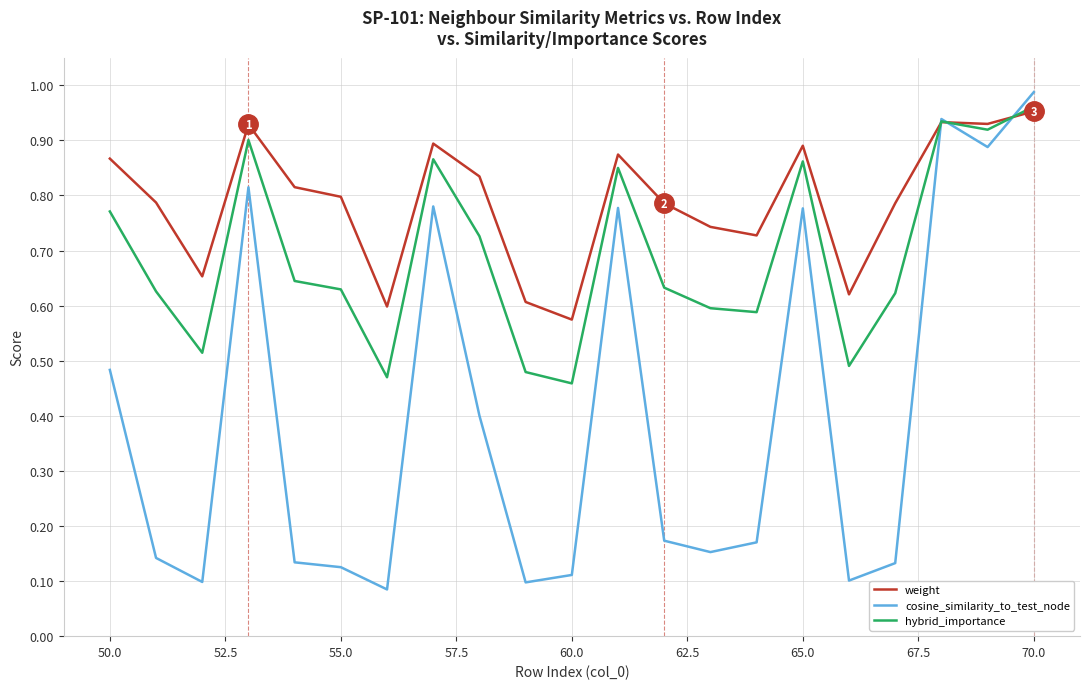

List the series in order of their overall mean, lowest first.

cosine_similarity_to_test_node, hybrid_importance, weight